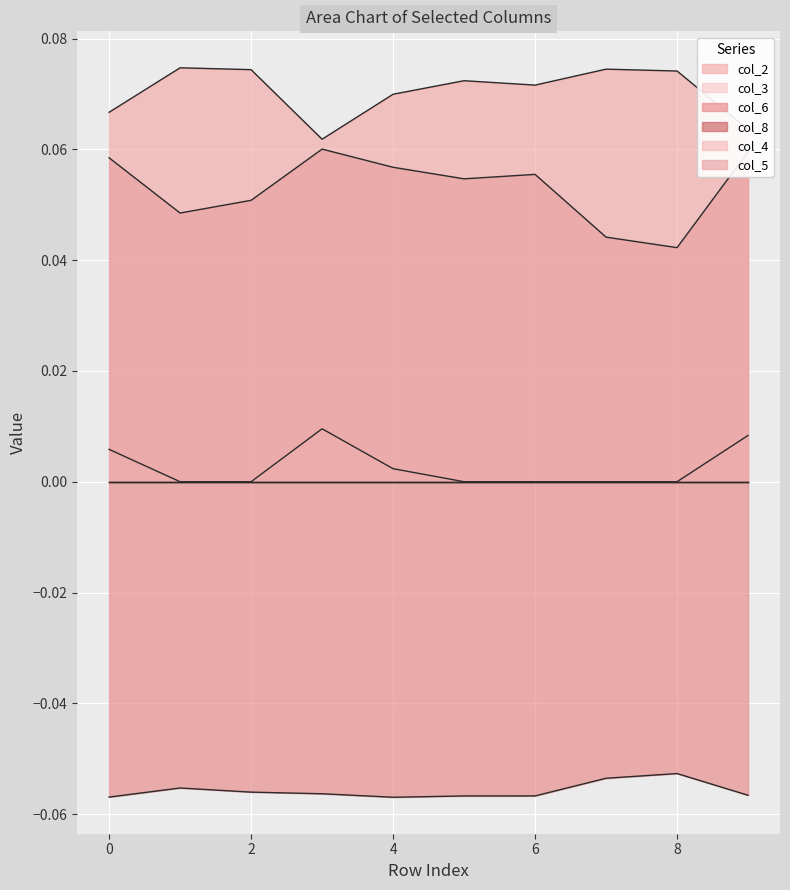

Is the value of col_2 at 9 greater than the value of col_5 at 5?

Yes